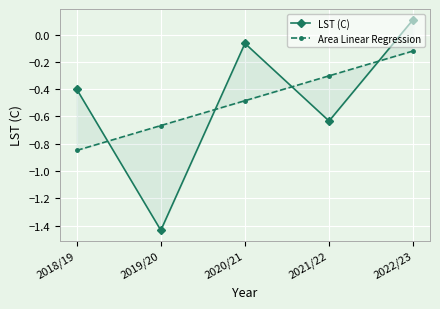

Reading right to left, what are all the values shown in this chart?

LST (C): 2022/23=0.1	2021/22=-0.6	2020/21=-0.1	2019/20=-1.4	2018/19=-0.4
Area Linear Regression: 2022/23=-0.1	2021/22=-0.3	2020/21=-0.5	2019/20=-0.7	2018/19=-0.8